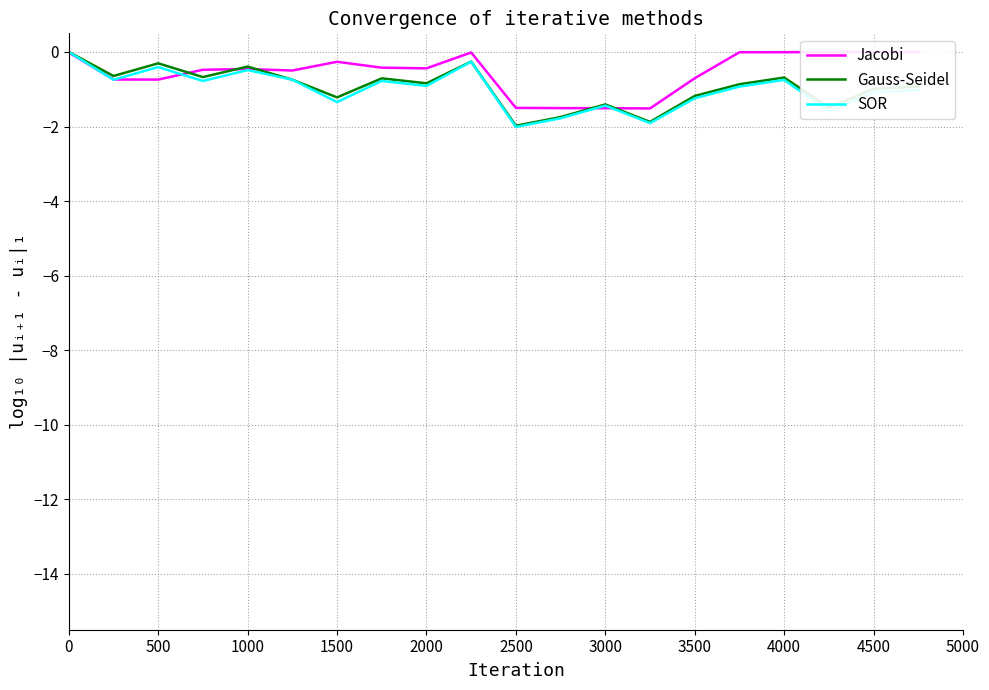

Is it true that Gauss-Seidel equals 1.4 at 0?

False